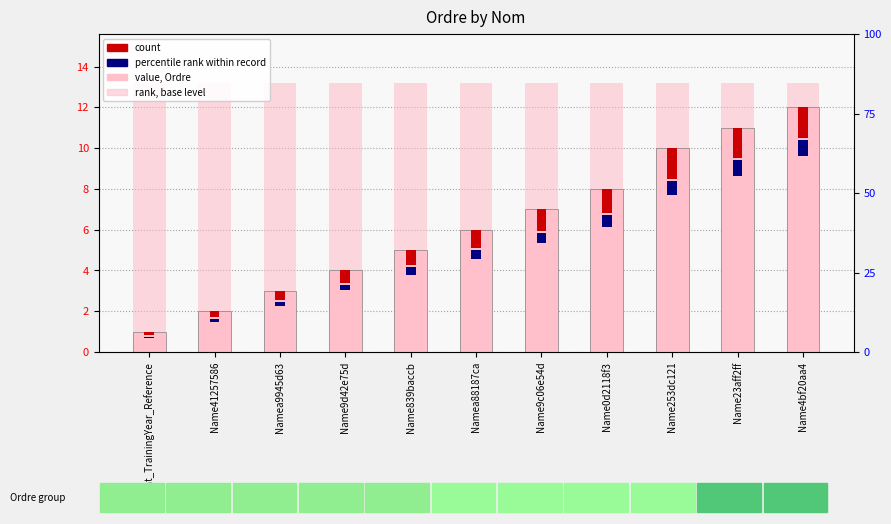

What is the value of the rank, base level bar at the 7th from the left?

13.2